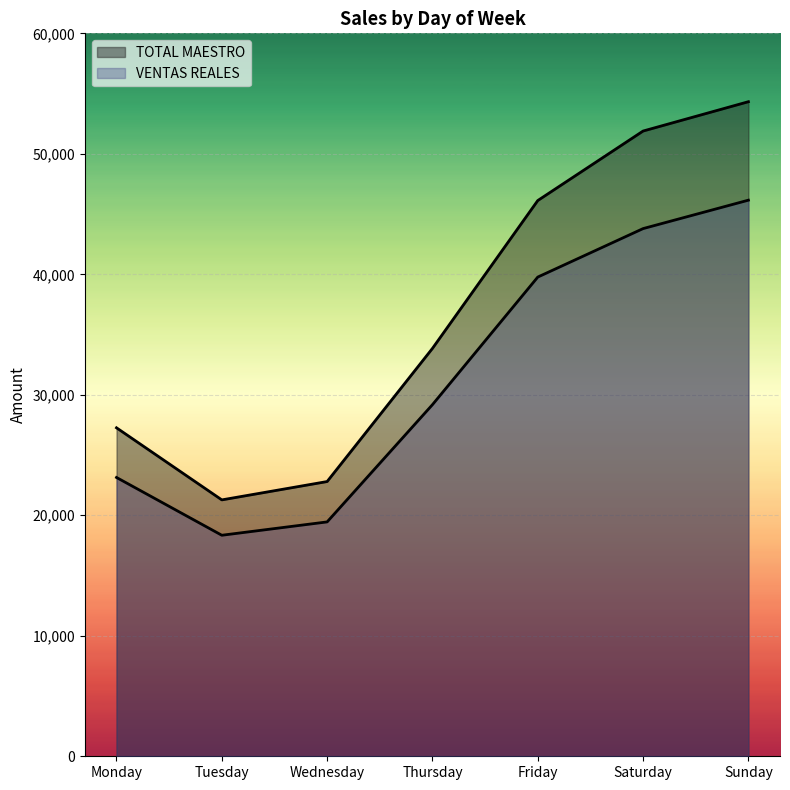

Does the chart display data point markers on the line(s)?

No